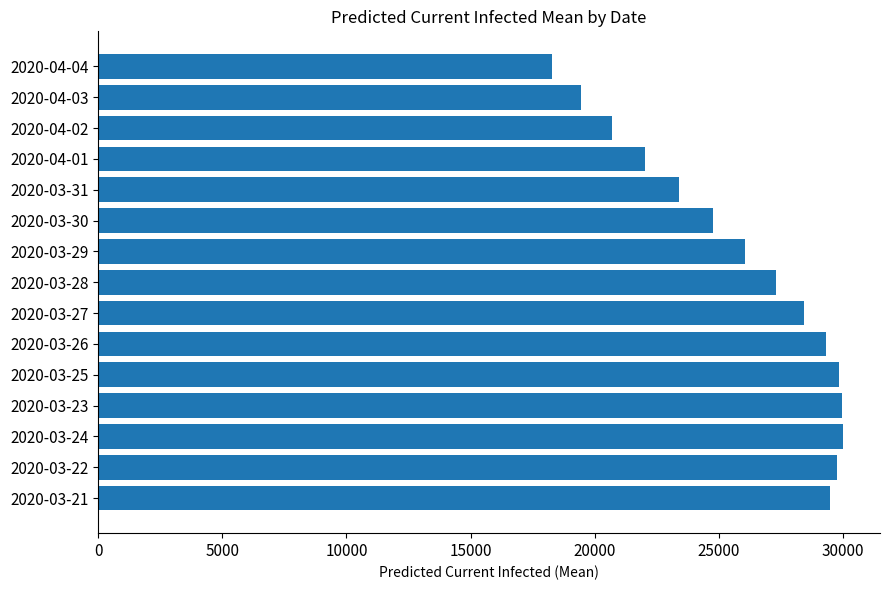

The value at 2020-04-03 is 19449. True or false?

True